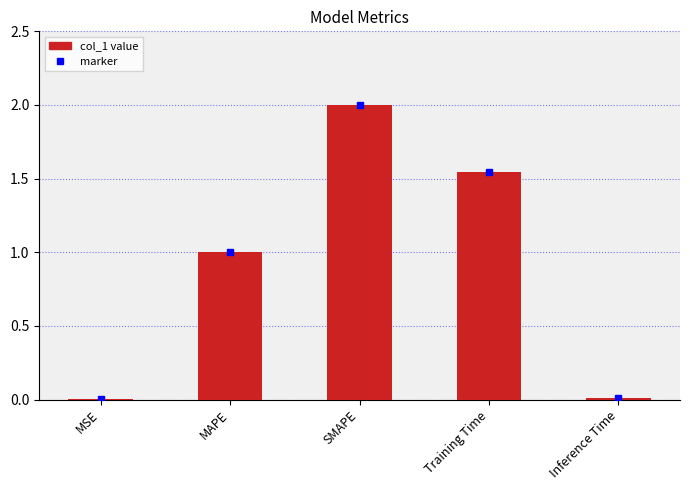

Count the number of data series in this chart.

1